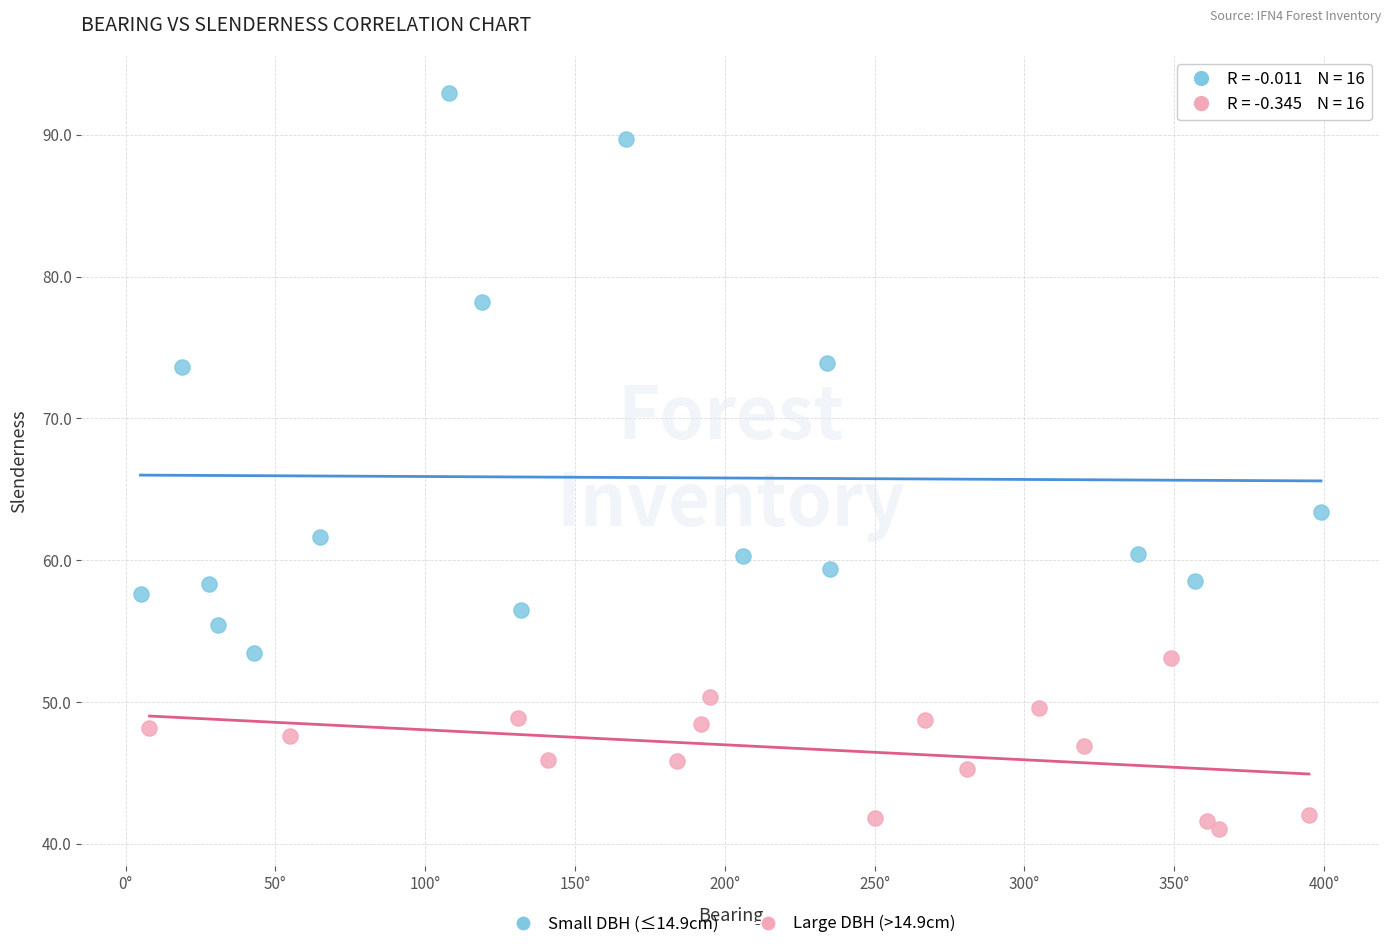

Which series reaches the minimum Y coordinate?

Large DBH (>14.9cm)